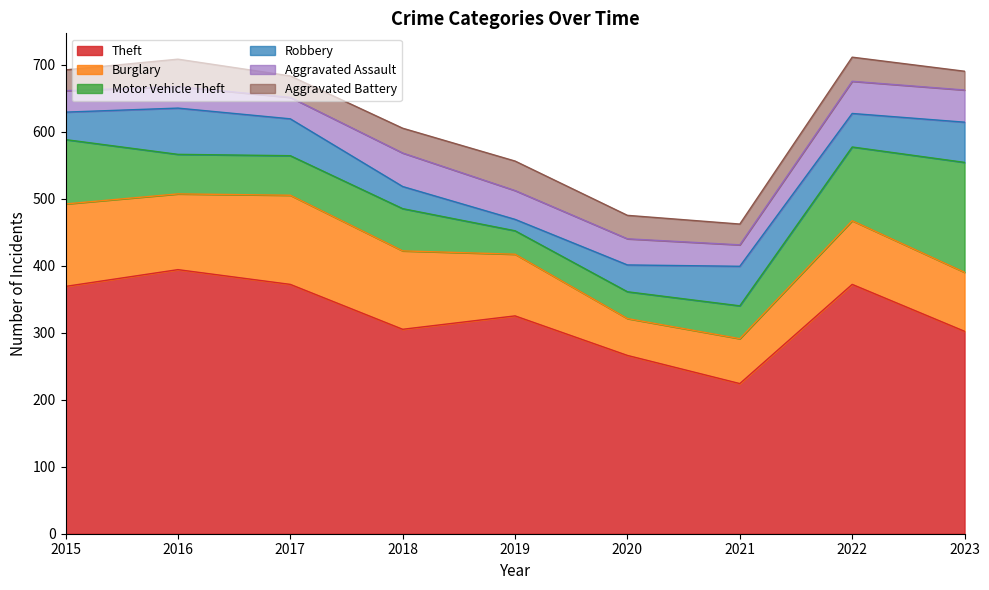

Which has a higher value, 2019 or 2017?

2017